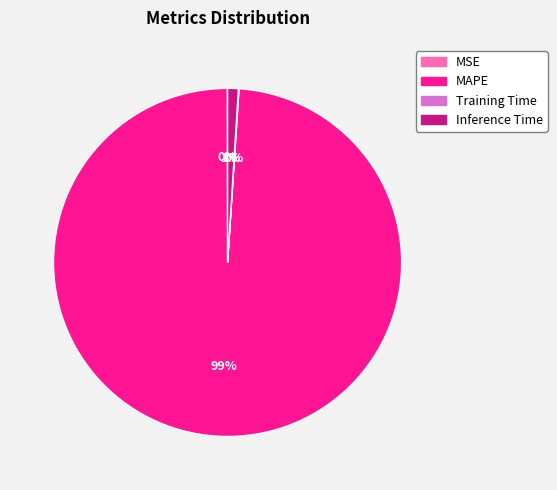

The Inference Time slice represents 9% of the pie. True or false?

False